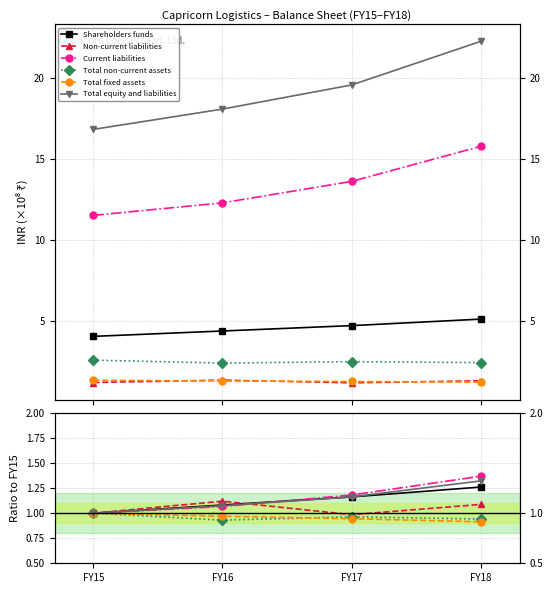

Count the Non-current liabilities values in the range 1 to 2.

3